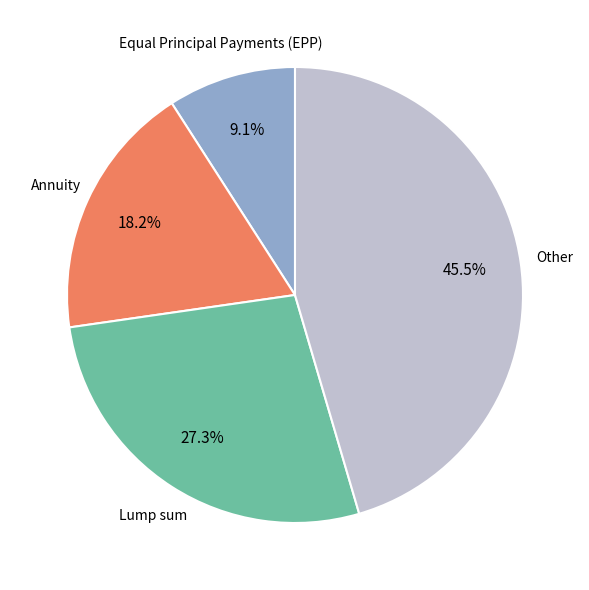

Which slice is the smallest?

Equal Principal Payments (EPP)